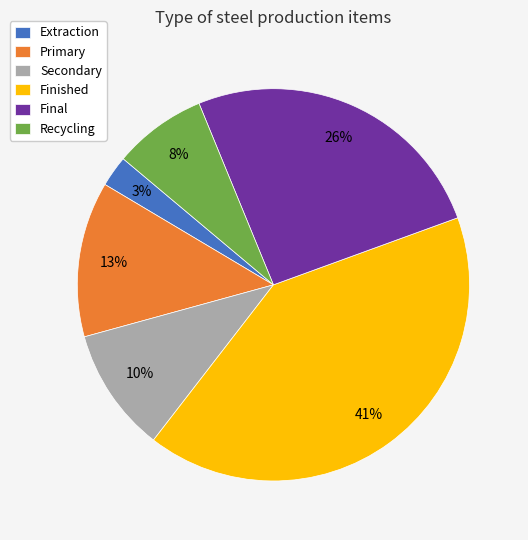

Combined, do Final and Primary account for over 50%?

No